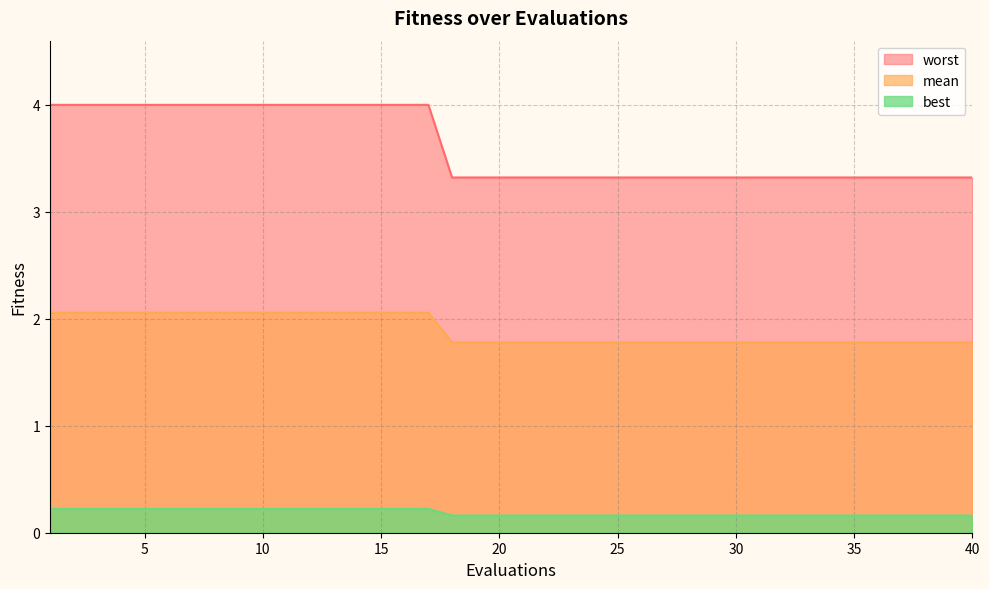

Where is best nearest to the value 0?

18